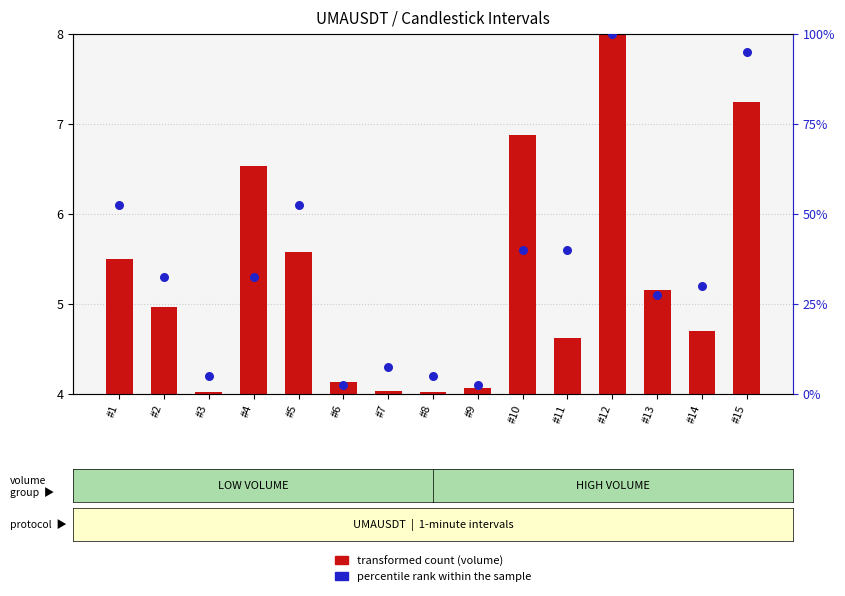

What are all the series names shown in the legend?

transformed count (volume), percentile rank within the sample